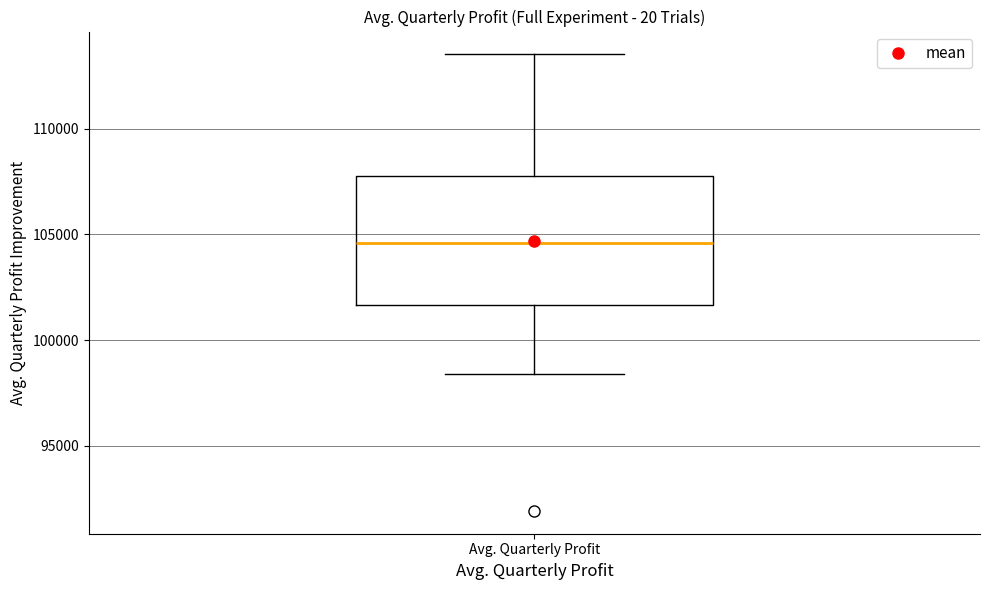

Where does the lower whisker of the box for Avg. Quarterly Profit end on the y-axis? The values are not printed on the chart, so give them approximately, as read against the axis.

98500